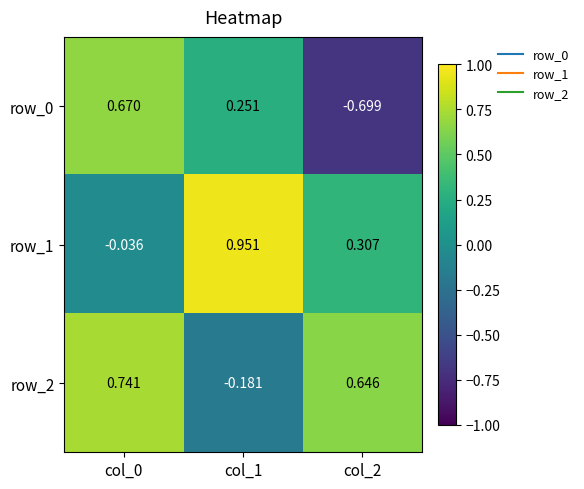

Is the value of row_2 at col_1 greater than the value of row_0 at col_1?

No